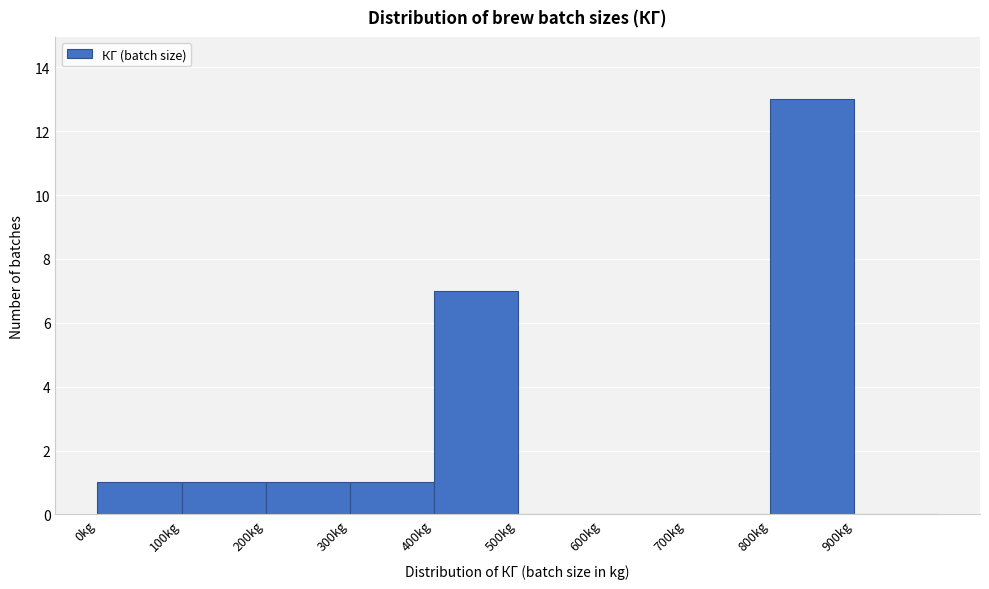

Reading left to right, list every bar in this chart as the range it spans on the x-axis followed by its height. The values are not printed on the chart, so give them approximately, as read against the axis.

0 to 100: 1
100 to 200: 1
200 to 300: 1
300 to 400: 1
400 to 500: 7
500 to 600: 0
600 to 700: 0
700 to 800: 0
800 to 900: 13
900 to 1000: 0